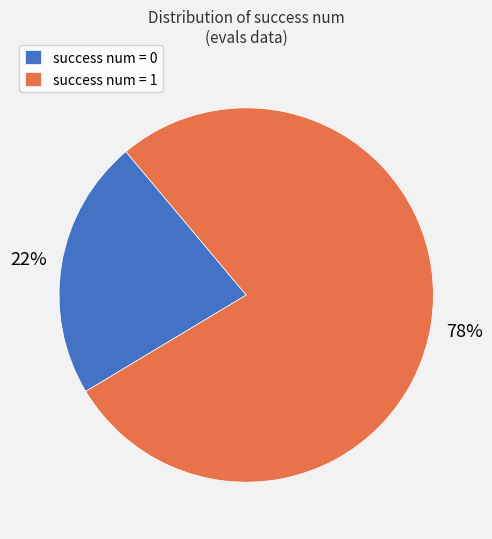

Do success num = 0 and success num = 1 together represent more than half of the pie?

Yes